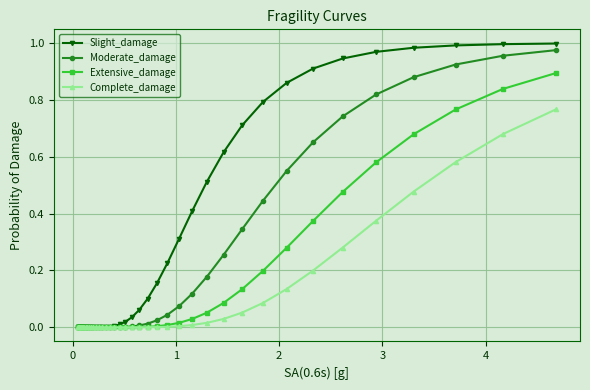

Which series has the largest total across all categories?

Slight_damage